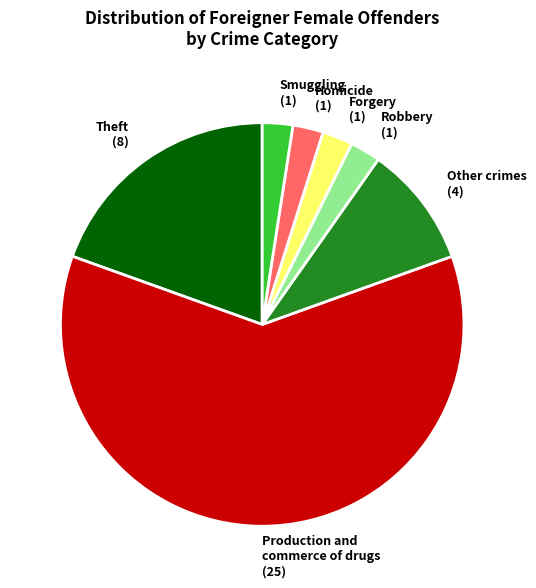

Is the sum of Other crimes and Production and commerce of drugs greater than half?

Yes